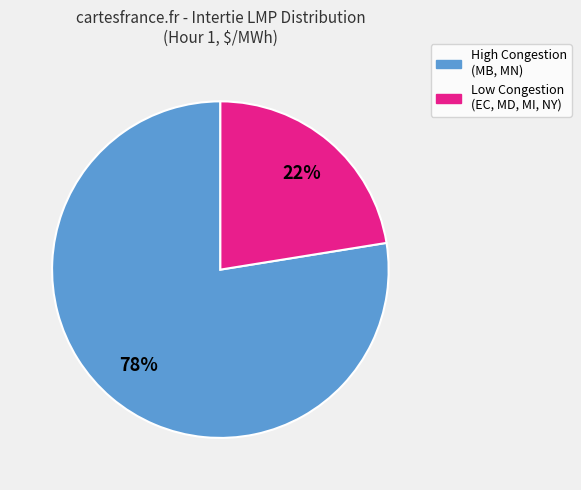

Which slice is the smallest?

Low Congestion (EC, MD, MI, NY)